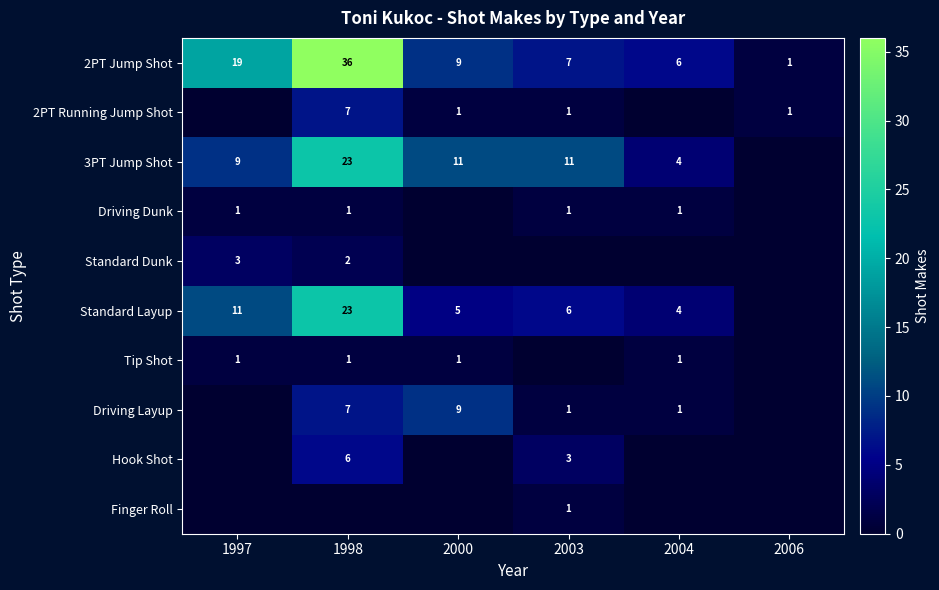

Is it true that Standard Dunk equals 5 at 1997?

False